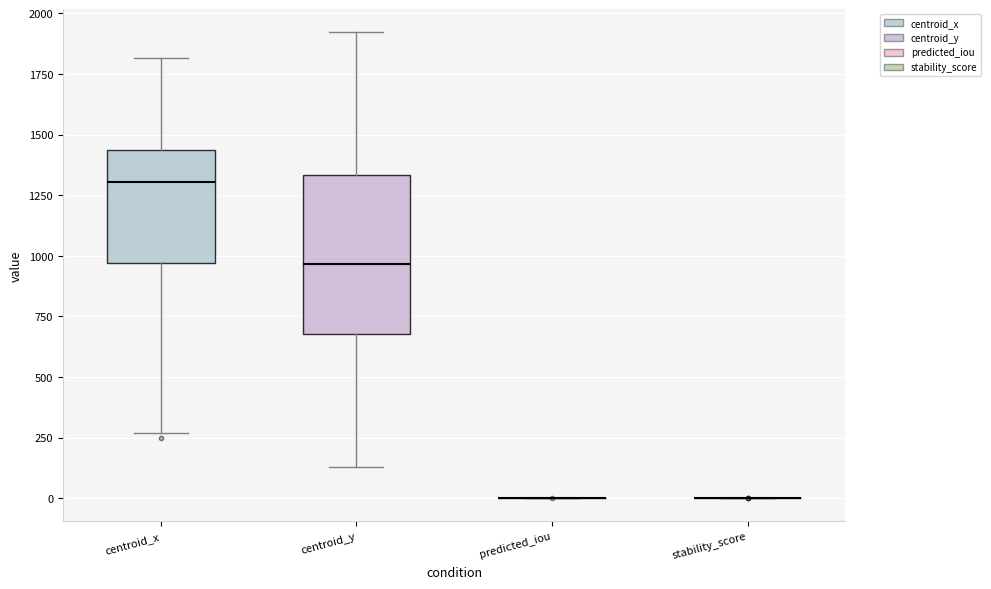

Reading left to right, transcribe this box plot: for each box, give where its median line is, the range the box spans, and where its two whiskers end, as read against the y-axis. The values are not printed on the chart, so give them approximately, as read against the axis.

centroid_x: median 1300, box 950 to 1450, whiskers 250 to 1800
centroid_y: median 950, box 700 to 1350, whiskers 150 to 1900
predicted_iou: box collapsed to a line at 0, whiskers 0 to 0
stability_score: box collapsed to a line at 0, whiskers 0 to 0